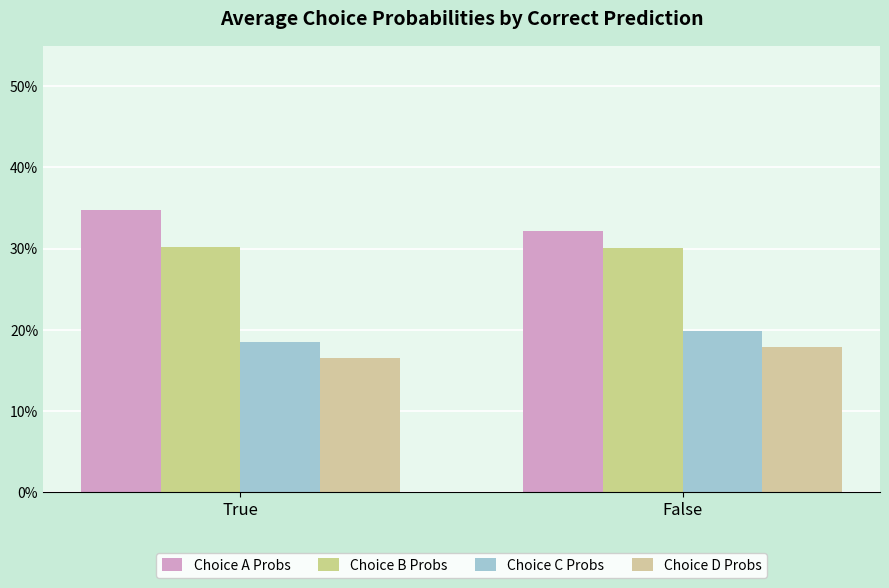

Are the bars horizontal?

No